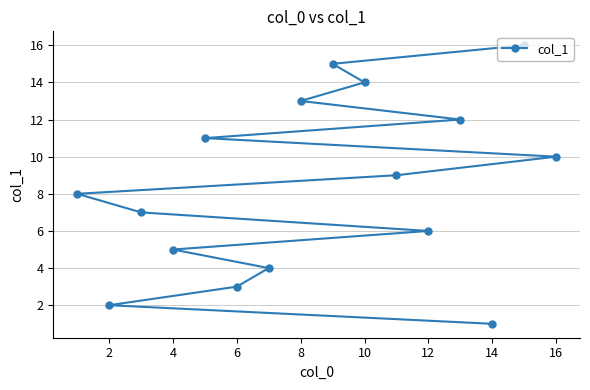

Approximately how many times larger is the value at 12 compared to 10?

0.4